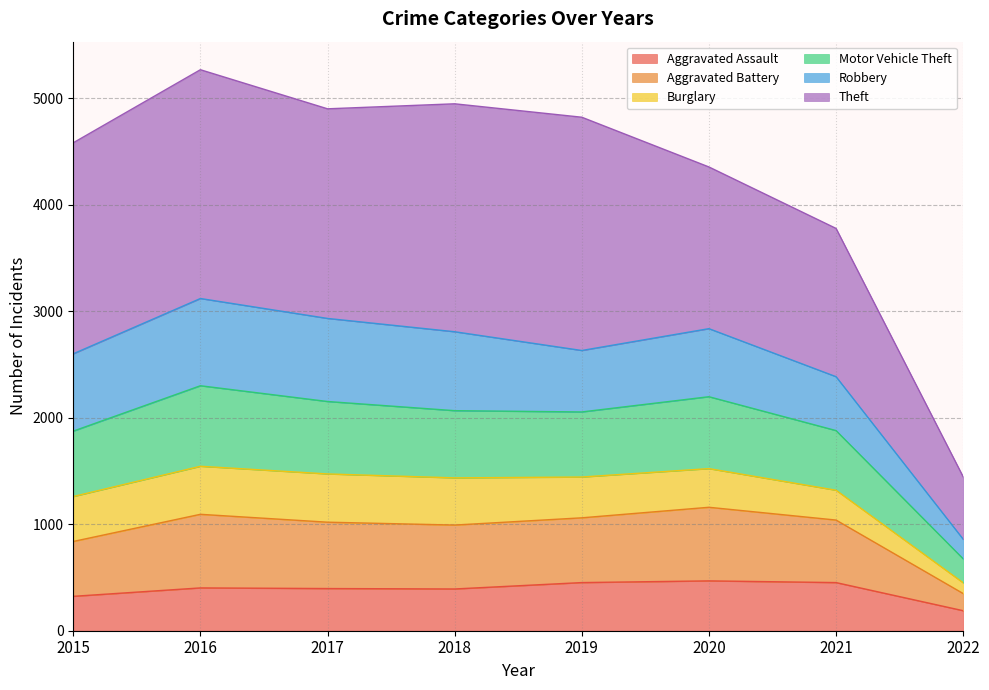

Does the chart have visible grid lines?

Yes